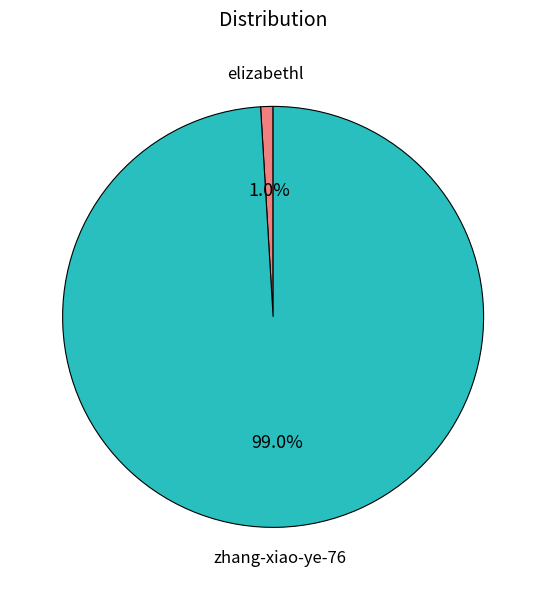

What is the largest slice in the pie chart?

zhang-xiao-ye-76